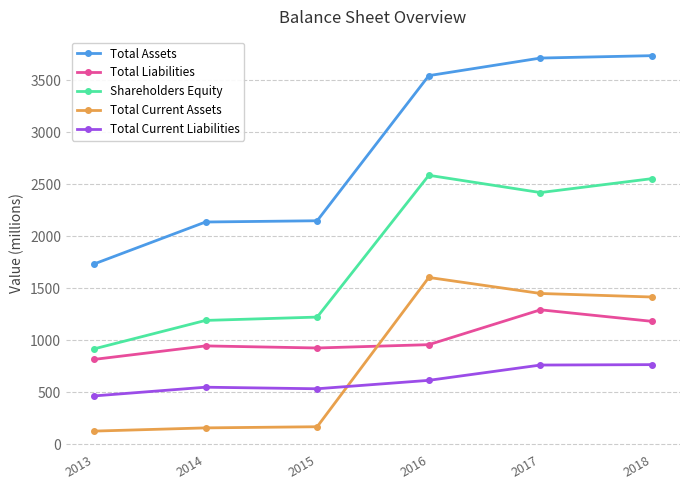

Which series has the largest range (max minus min)?

Total Assets